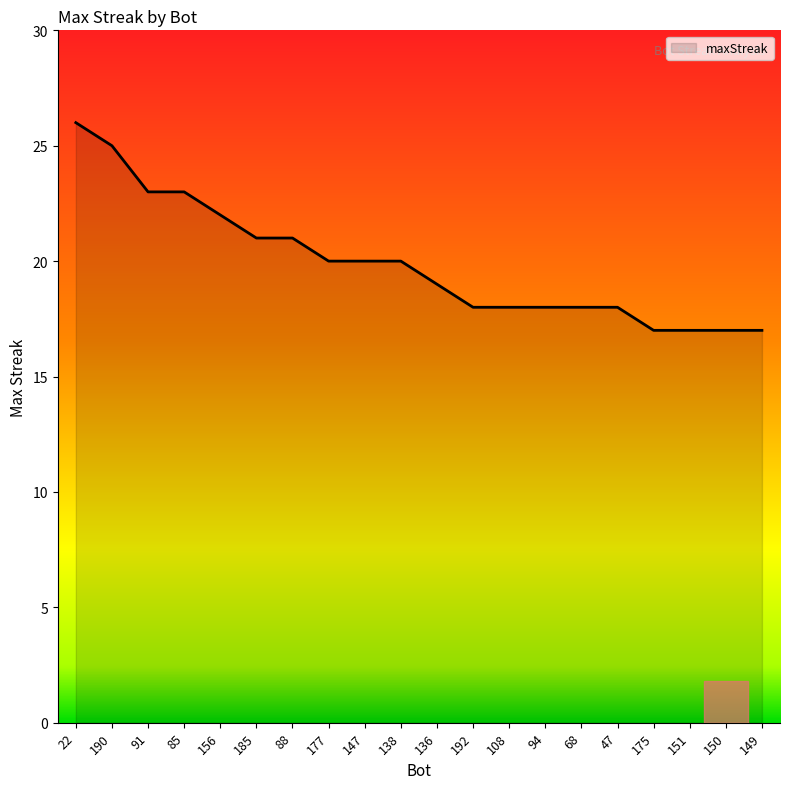

Reading right to left, list all the values displayed in this chart.

149=17	150=17	151=17	175=17	47=18	68=18	94=18	108=18	192=18	136=19	138=20	147=20	177=20	88=21	185=21	156=22	85=23	91=23	190=25	22=26